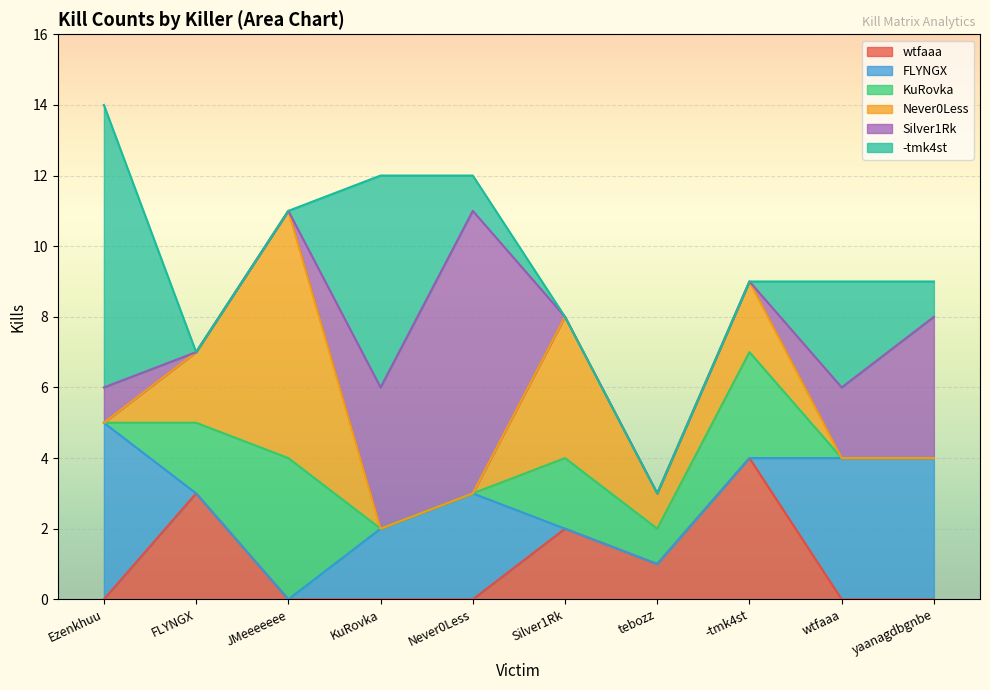

Is the value of Silver1Rk at FLYNGX greater than the value of FLYNGX at JMeeeeeee?

No